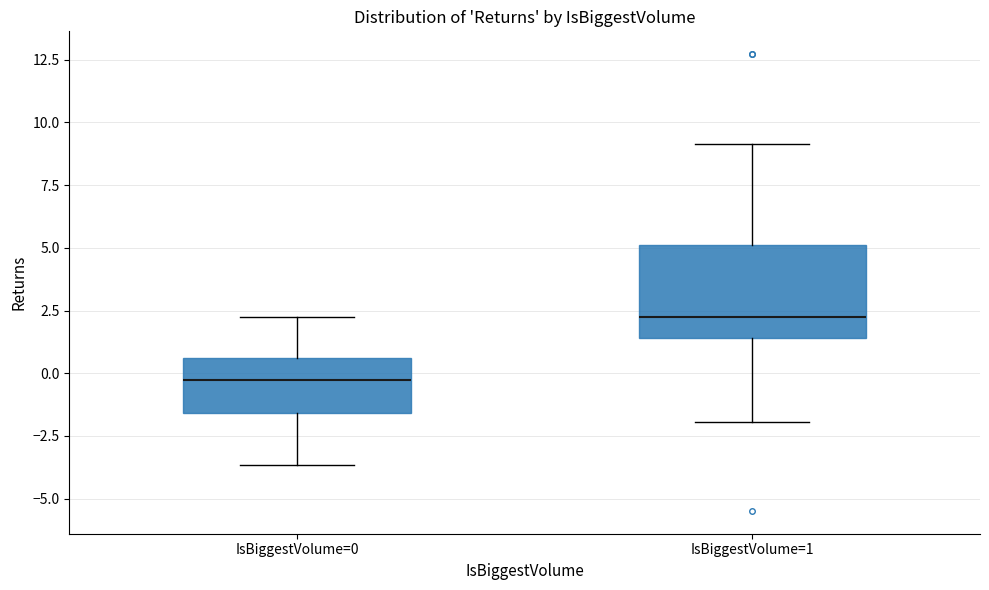

Where does the upper whisker of the box for IsBiggestVolume=0 end on the y-axis? The values are not printed on the chart, so give them approximately, as read against the axis.

2.0